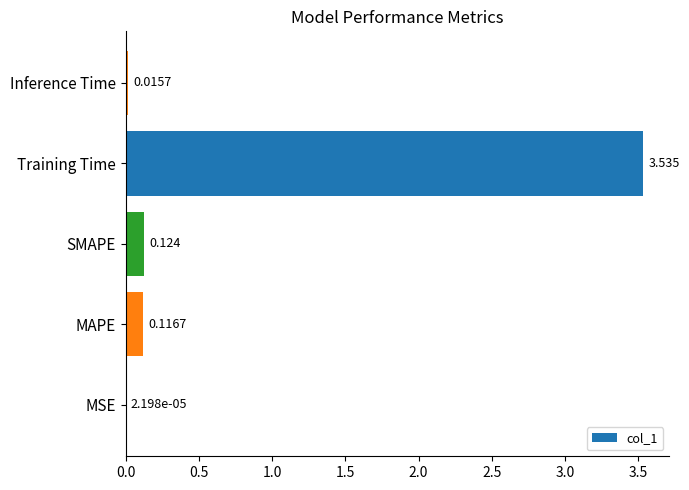

Which has a higher value, MSE or MAPE?

MAPE